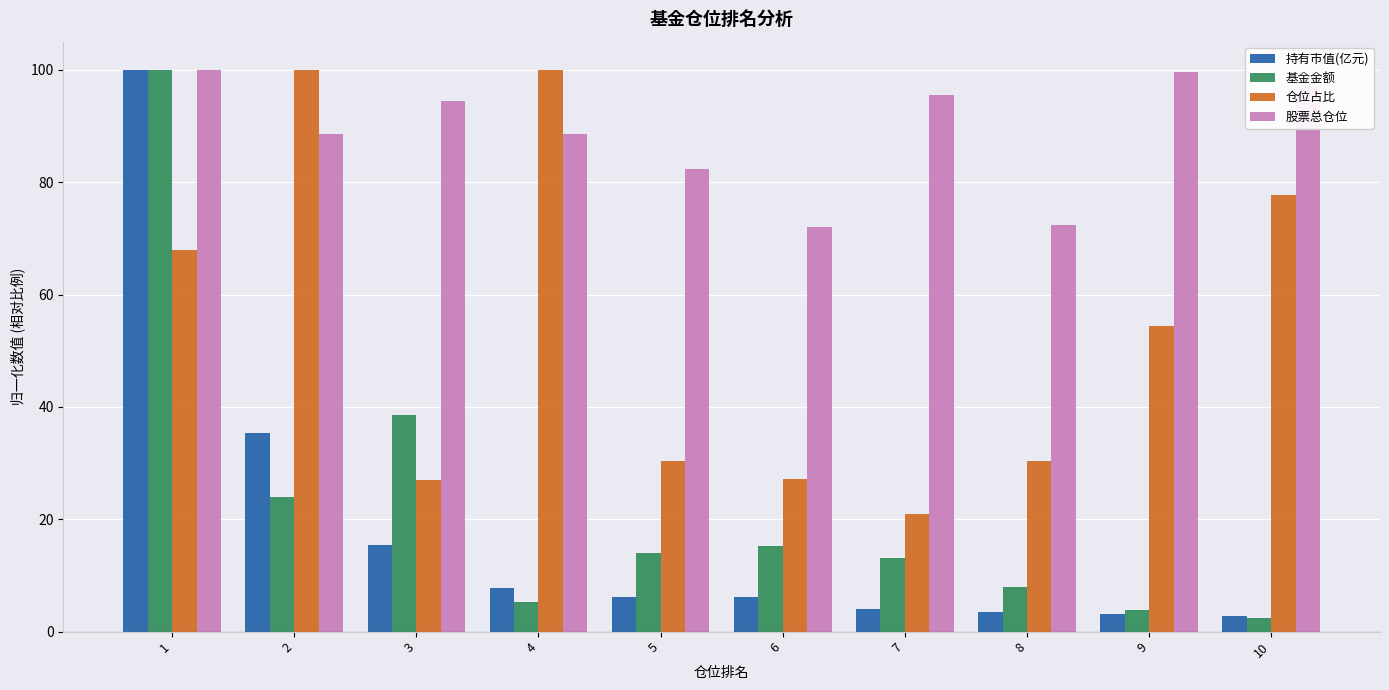

At 5, list the series in order from largest to smallest.

股票总仓位, 仓位占比, 基金金额, 持有市值(亿元)